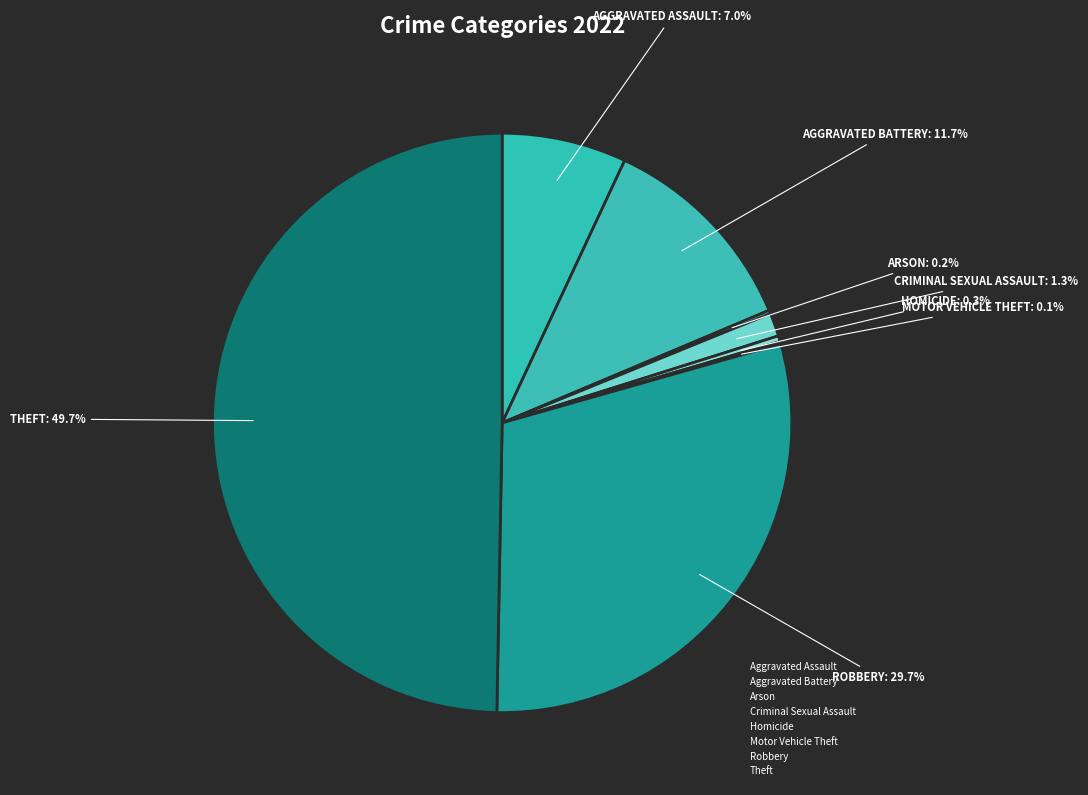

Rank the categories by value from highest to lowest.

Theft, Robbery, Aggravated Battery, Aggravated Assault, Criminal Sexual Assault, Homicide, Arson, Motor Vehicle Theft